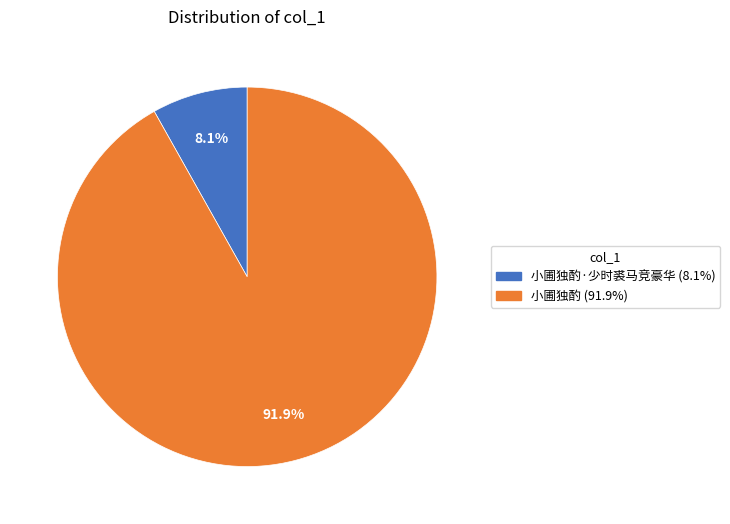

Count the number of slices in the pie.

2